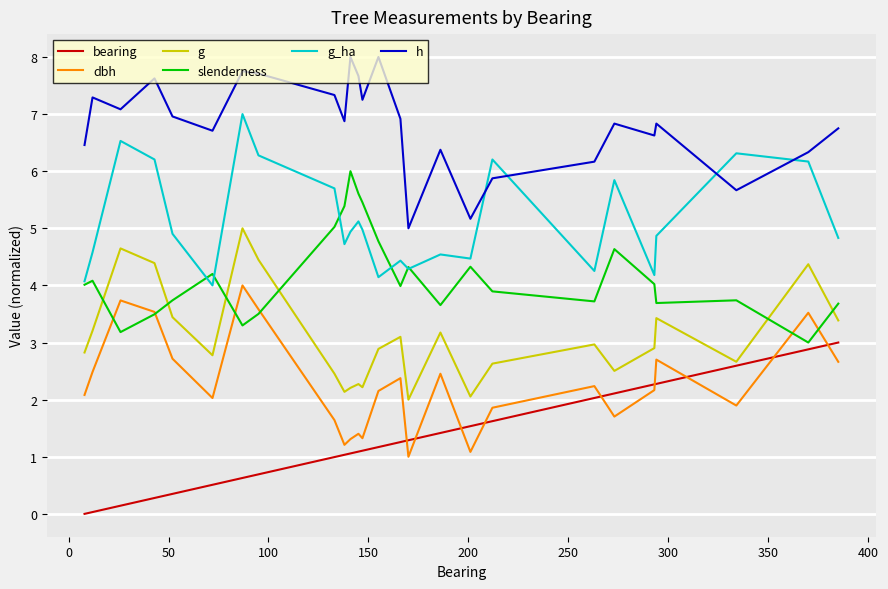

Does the chart display data point markers on the line(s)?

No